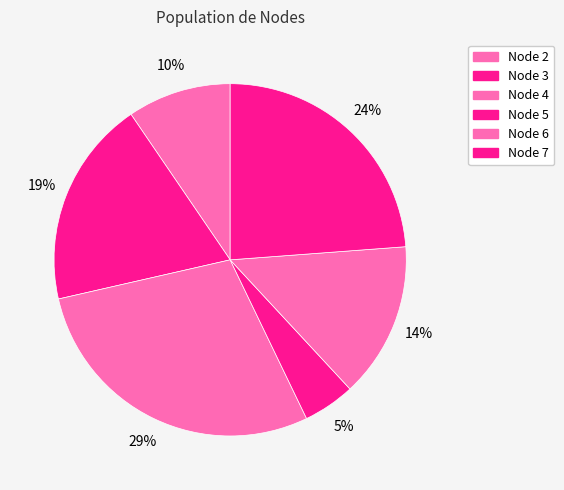

How many segments does this pie chart have?

6